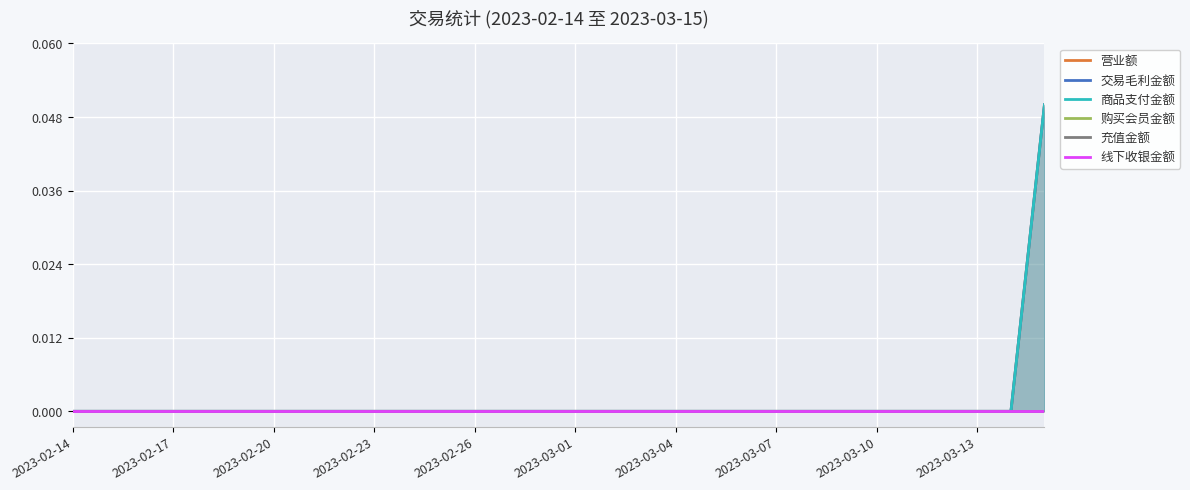

Is the value of 线下收银金额 at 2023-02-26 greater than the value of 购买会员金额 at 2023-03-04?

No